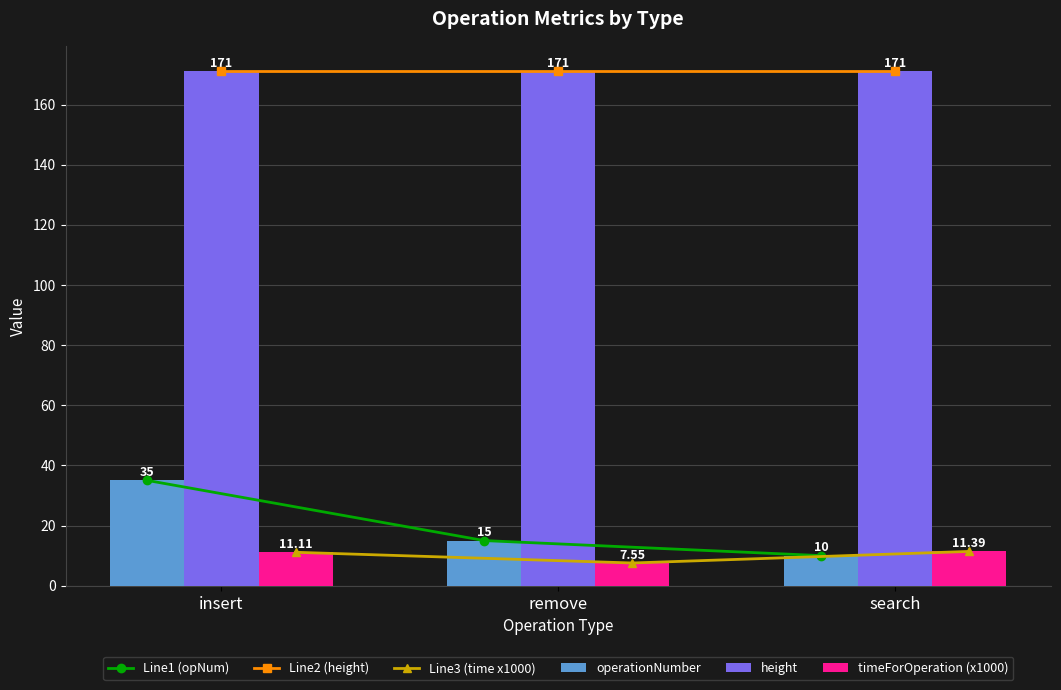

What is the label of the 3rd bar from the right?

insert